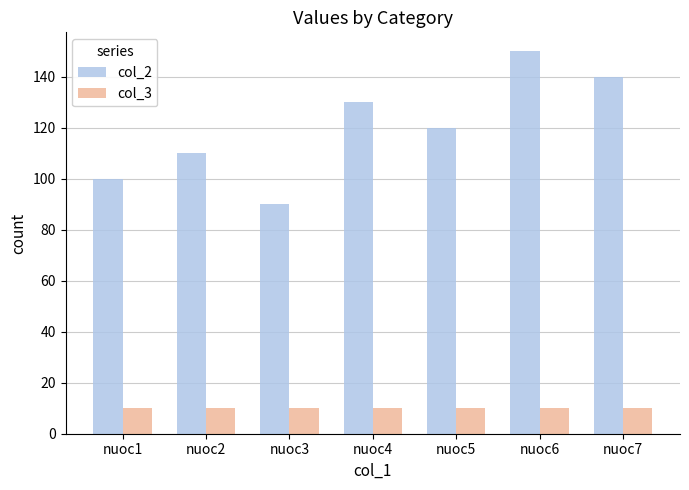

Between nuoc3 and nuoc7, which series saw the biggest shift?

col_2